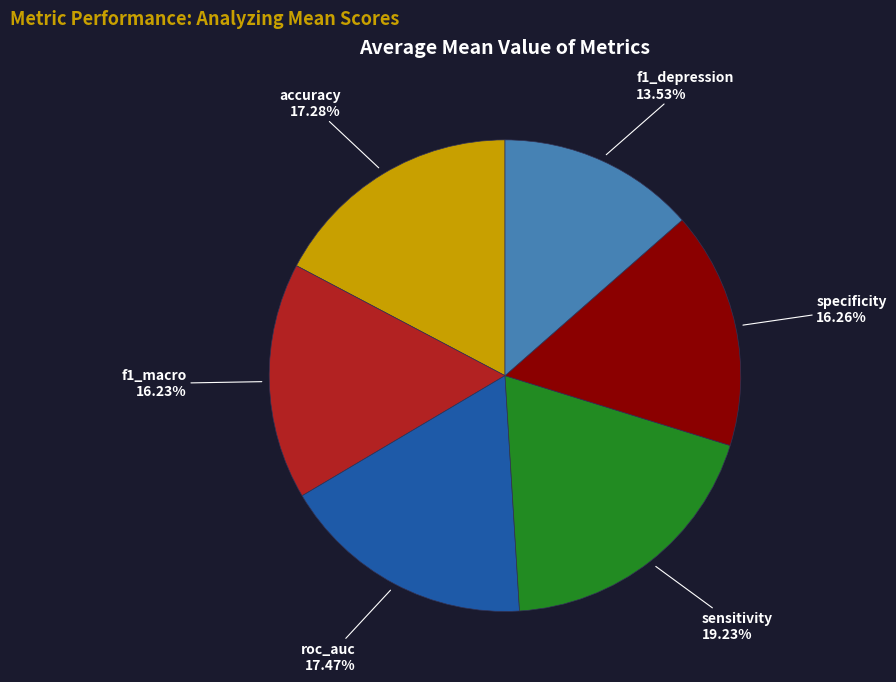

Is there a majority slice in this chart?

No